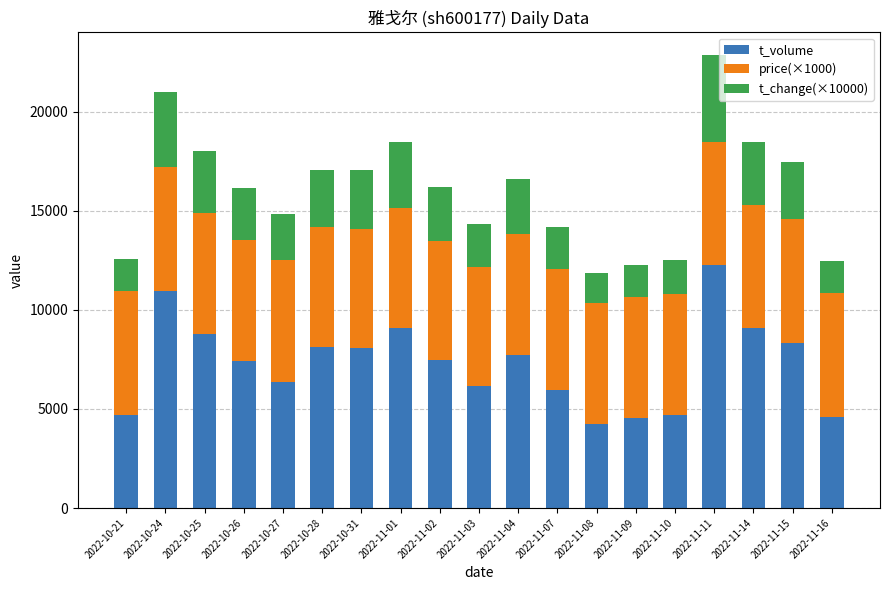

At which category is the sum across all series the highest?

2022-11-11